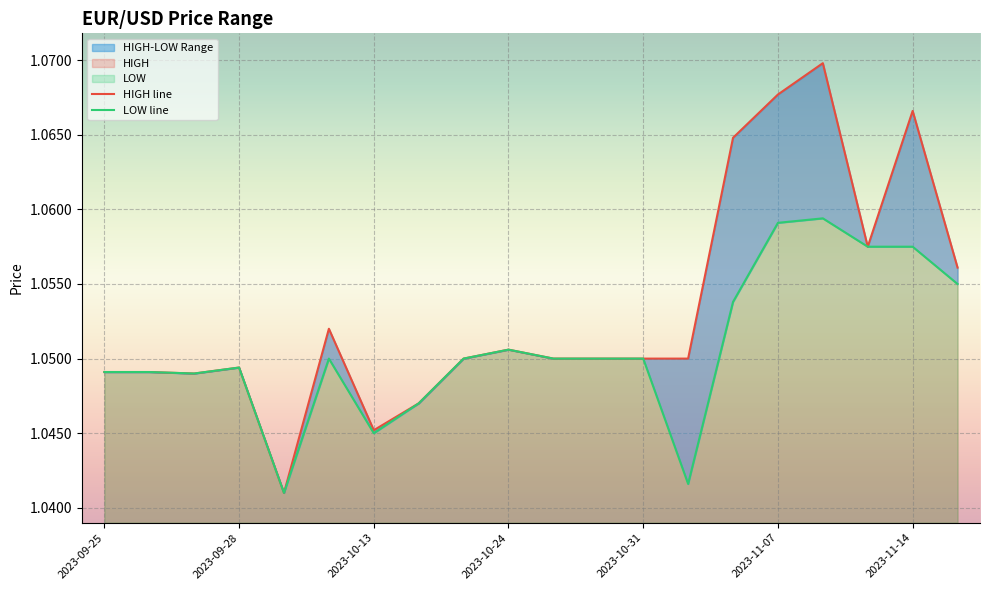

The value of HIGH line at 17 is 1.8. True or false?

False